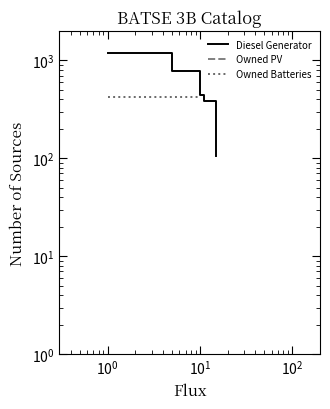

Is the value of Owned Batteries at 8 greater than the value of Owned PV at 11?

No